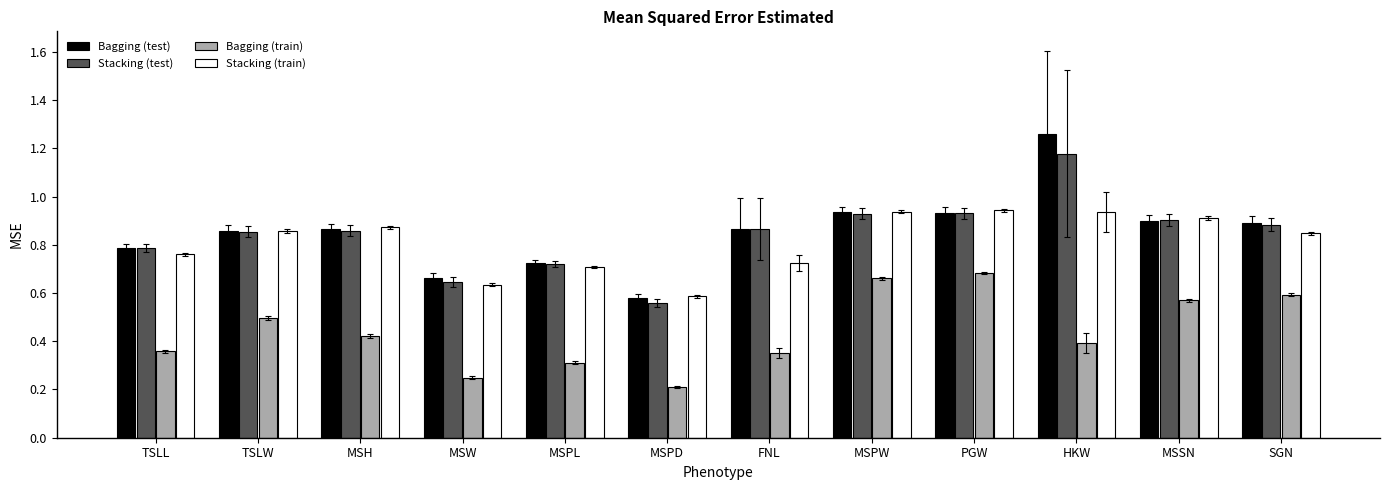

List the series in order of their peak value, lowest first.

Bagging (train), Stacking (train), Stacking (test), Bagging (test)